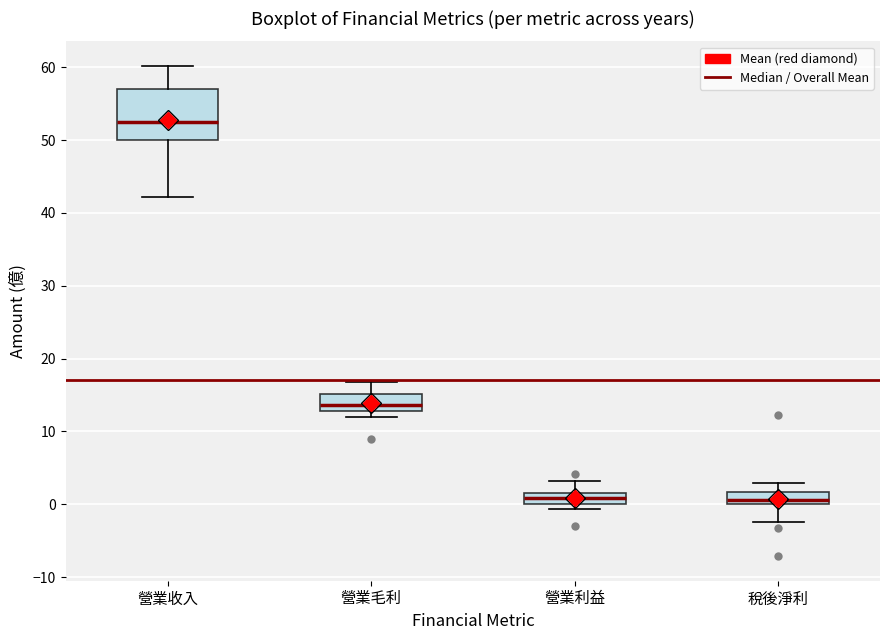

Reading left to right, read every box against the y-axis: the position of its median line, the range the box covers, and the ends of its whiskers. The values are not printed on the chart, so give them approximately, as read against the axis.

營業收入: median 53, box 50 to 57, whiskers 42 to 60
營業毛利: median 14, box 13 to 15, whiskers 12 to 17
營業利益: median 1, box 0 to 2, whiskers -1 to 3
稅後淨利: median 1, box 0 to 2, whiskers -2 to 3